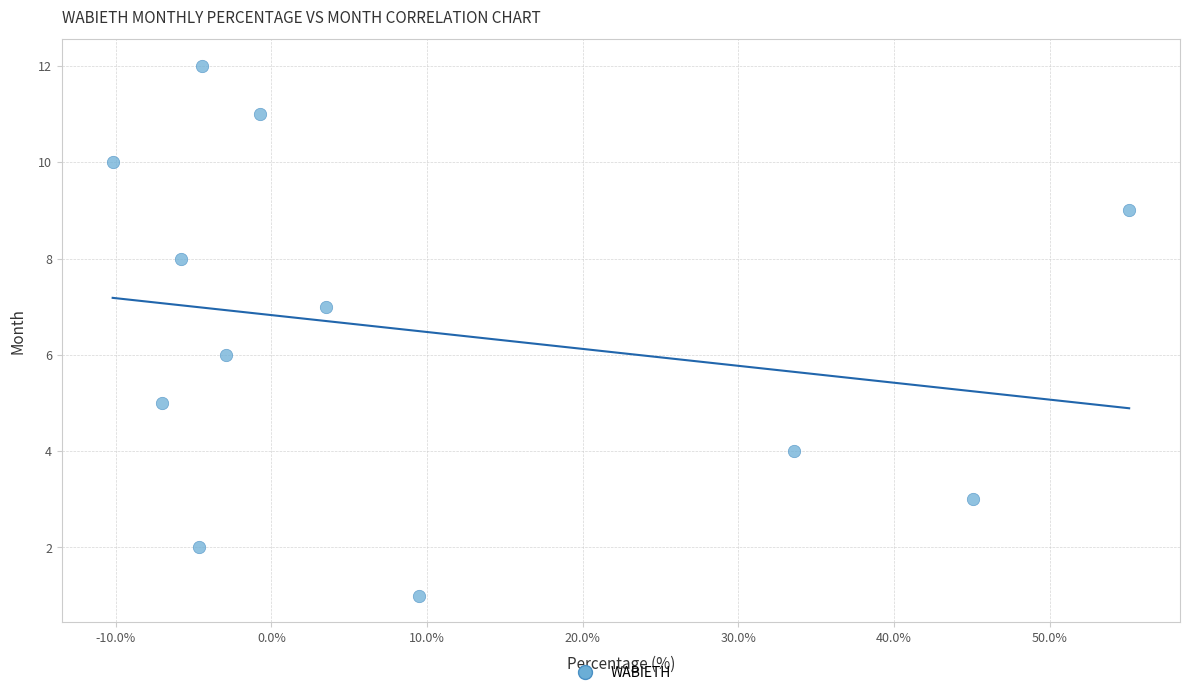

What is the range of Y values (max minus min)?

11